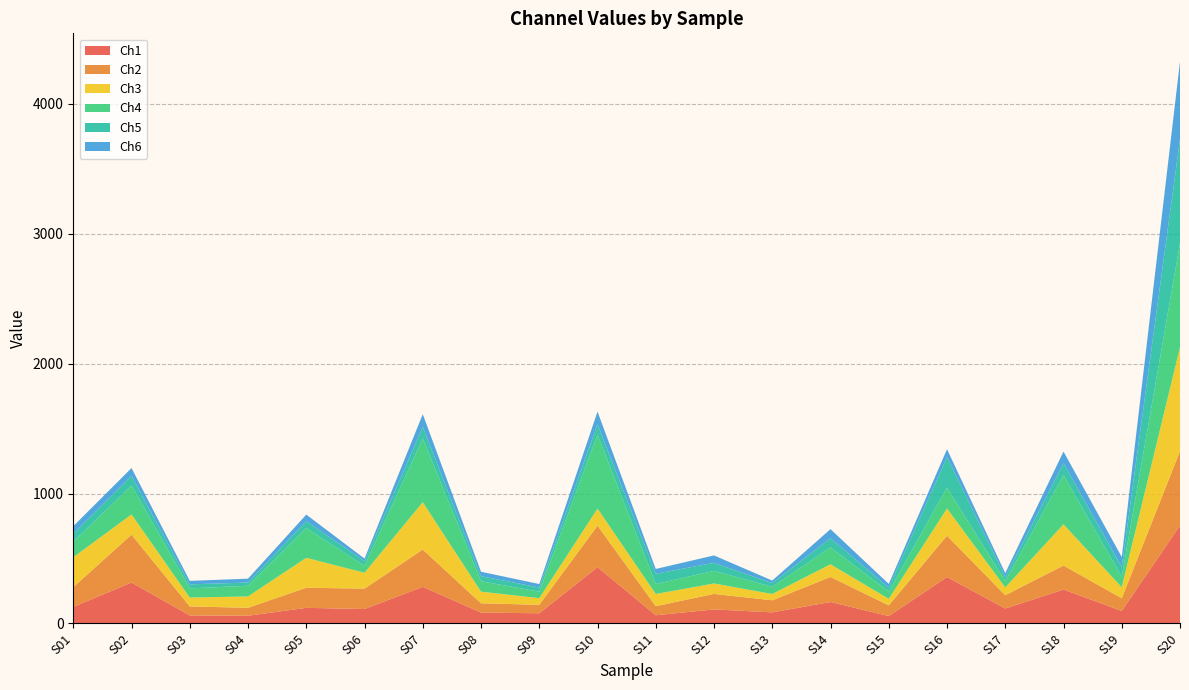

At which category is the sum across all series the highest?

S20